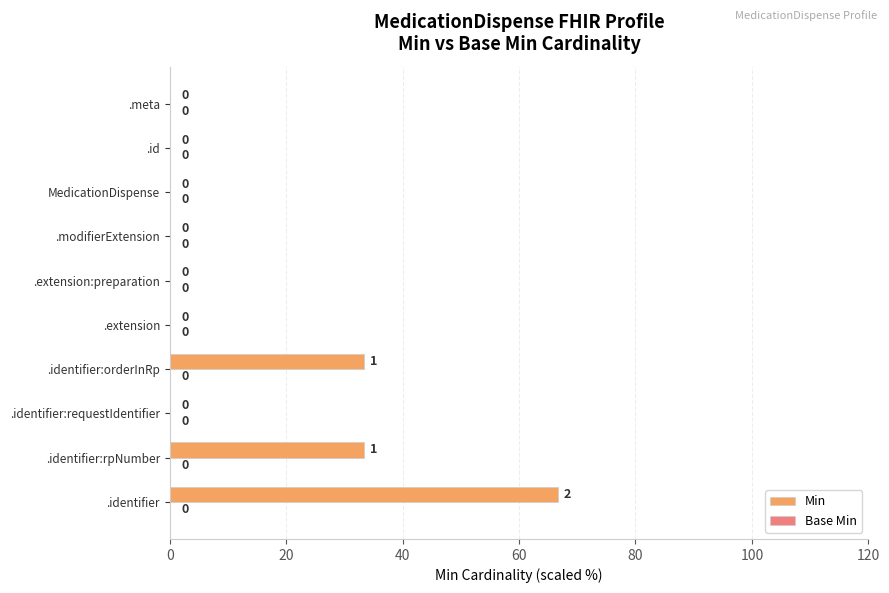

What value does the data have at .identifier:rpNumber?

33.3